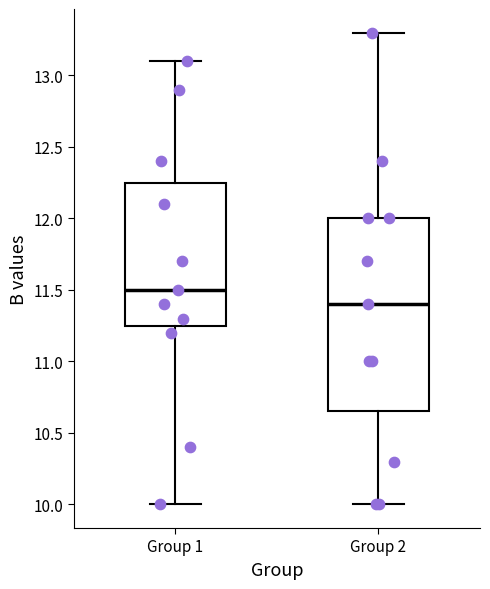

Reading left to right, transcribe this box plot: for each box, give where its median line is, the range the box spans, and where its two whiskers end, as read against the y-axis. The values are not printed on the chart, so give them approximately, as read against the axis.

Group 1: median 11.50, box 11.25 to 12.25, whiskers 10.00 to 13.10
Group 2: median 11.40, box 10.65 to 12.00, whiskers 10.00 to 13.30